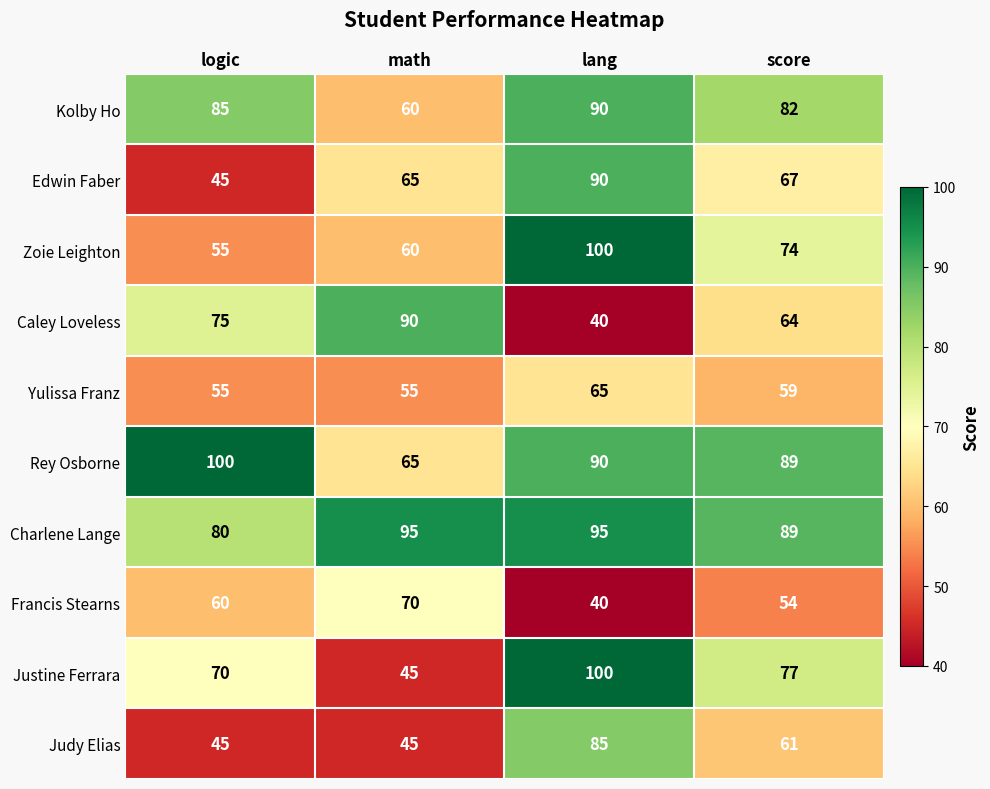

What is the sum of the Judy Elias values at logic and score?

106